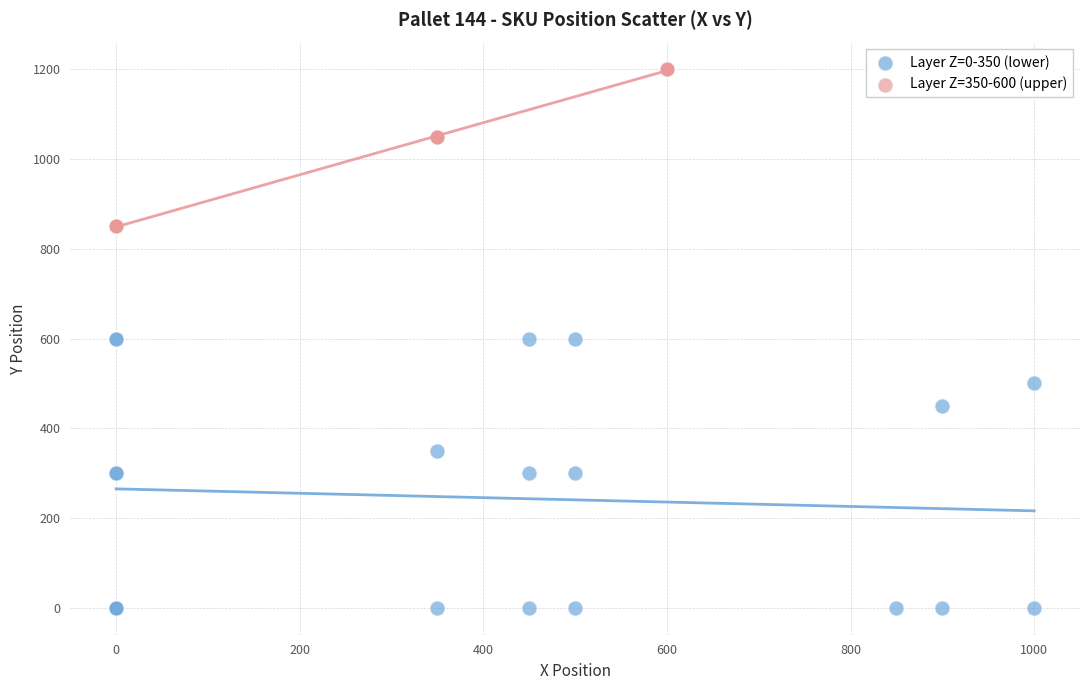

Which series reaches the minimum Y coordinate?

Layer Z=0-350 (lower)